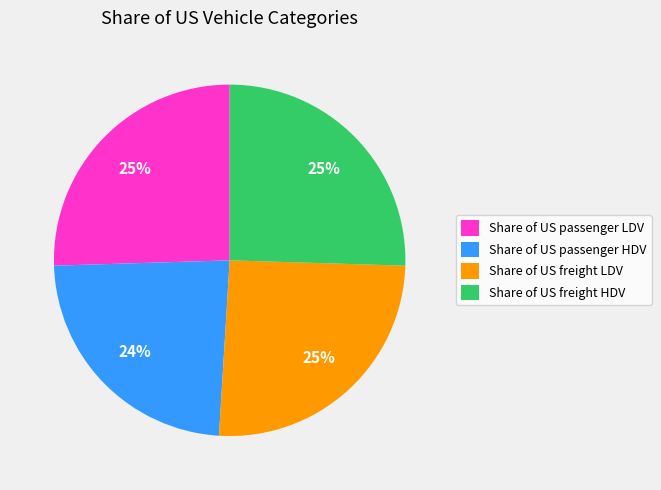

To the nearest percent, what percentage of the pie is Share of US freight HDV?

25%